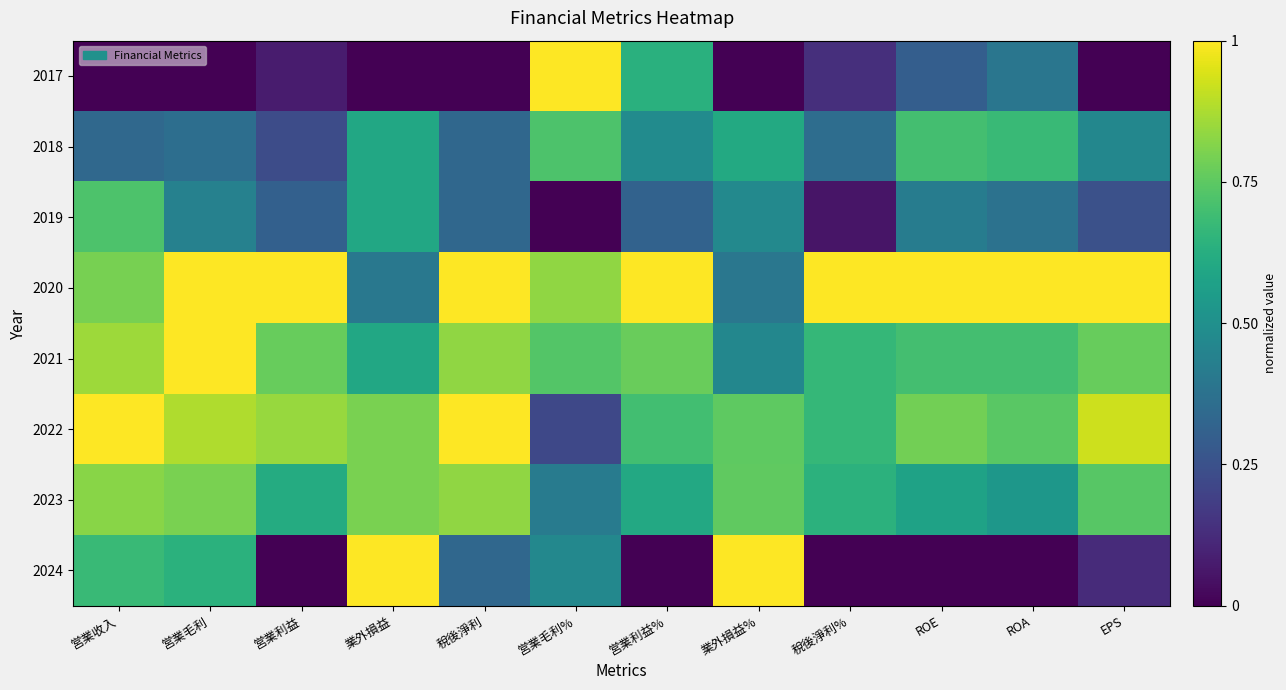

Reading right to left, what are all the values shown in this chart?

2017: EPS=0.0	ROA=0.4	ROE=0.3	稅後淨利%=0.1	業外損益%=0.0	営業利益%=0.6	営業毛利%=1.0	稅後淨利=0.0	業外損益=0.0	営業利益=0.1	営業毛利=0.0	営業收入=0.0
2018: EPS=0.5	ROA=0.7	ROE=0.7	稅後淨利%=0.4	業外損益%=0.6	営業利益%=0.5	営業毛利%=0.7	稅後淨利=0.3	業外損益=0.6	営業利益=0.2	営業毛利=0.4	営業收入=0.3
2019: EPS=0.2	ROA=0.4	ROE=0.4	稅後淨利%=0.1	業外損益%=0.5	営業利益%=0.3	営業毛利%=0.0	稅後淨利=0.3	業外損益=0.6	営業利益=0.3	営業毛利=0.4	営業收入=0.7
2020: EPS=1.0	ROA=1.0	ROE=1.0	稅後淨利%=1.0	業外損益%=0.4	営業利益%=1.0	営業毛利%=0.8	稅後淨利=1.0	業外損益=0.4	営業利益=1.0	営業毛利=1.0	営業收入=0.8
2021: EPS=0.8	ROA=0.7	ROE=0.7	稅後淨利%=0.7	業外損益%=0.5	営業利益%=0.8	営業毛利%=0.7	稅後淨利=0.8	業外損益=0.6	営業利益=0.8	営業毛利=1.0	営業收入=0.9
2022: EPS=0.9	ROA=0.7	ROE=0.8	稅後淨利%=0.7	業外損益%=0.8	営業利益%=0.7	営業毛利%=0.2	稅後淨利=1.0	業外損益=0.8	営業利益=0.8	営業毛利=0.9	営業收入=1.0
2023: EPS=0.7	ROA=0.5	ROE=0.6	稅後淨利%=0.6	業外損益%=0.8	営業利益%=0.6	営業毛利%=0.4	稅後淨利=0.8	業外損益=0.8	営業利益=0.6	営業毛利=0.8	営業收入=0.8
2024: EPS=0.1	ROA=0.0	ROE=0.0	稅後淨利%=0.0	業外損益%=1.0	営業利益%=0.0	営業毛利%=0.5	稅後淨利=0.3	業外損益=1.0	営業利益=0.0	営業毛利=0.6	営業收入=0.7